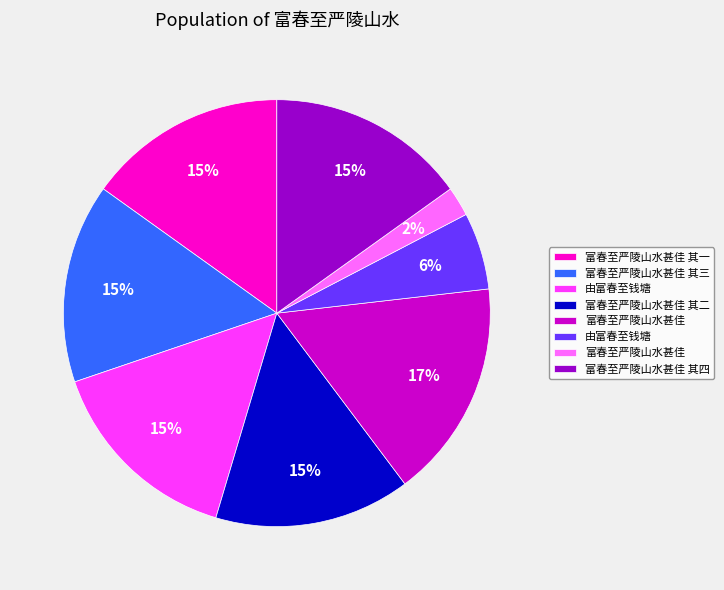

To the nearest percent, what is the average slice percentage?

12%